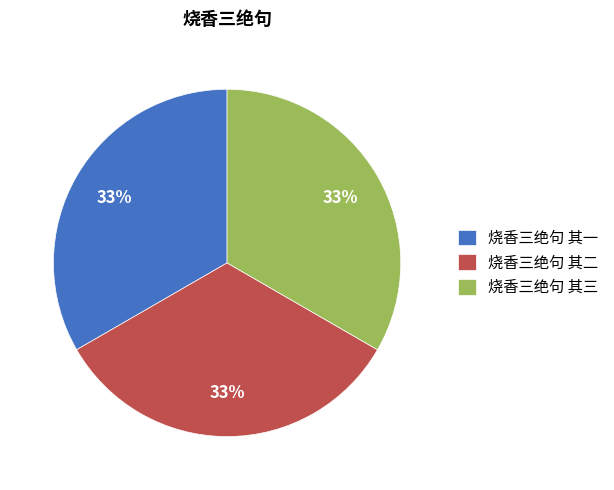

Is the sum of 烧香三绝句 其二 and 烧香三绝句 其一 greater than half?

Yes